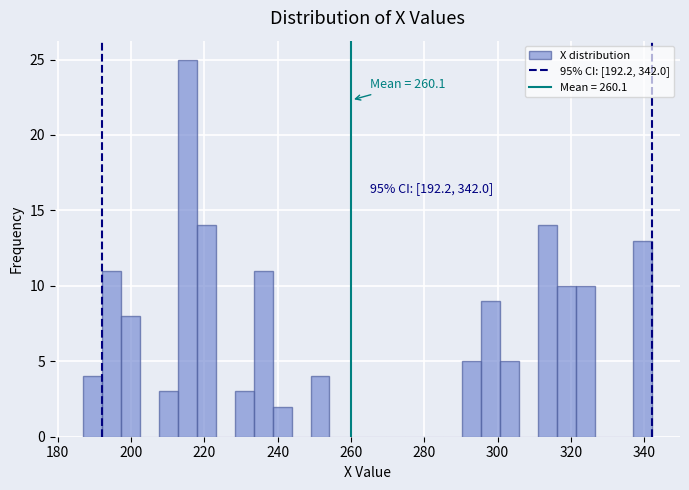

Around what value on the x-axis is the tallest bar? Give the approximate position of its centre, as read against the axis.

216